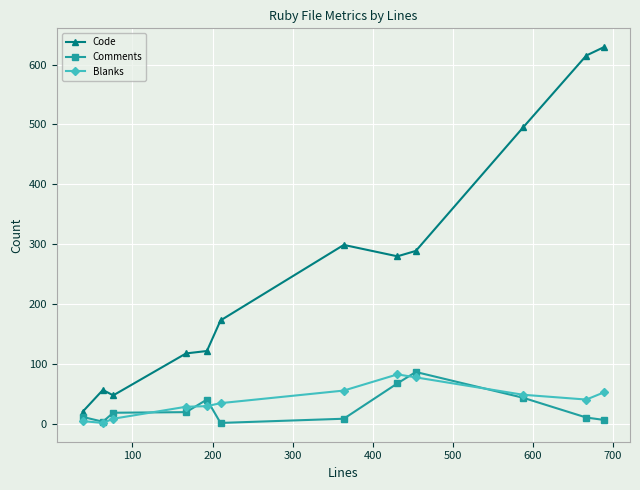

What is the sum of all Comments values?

324